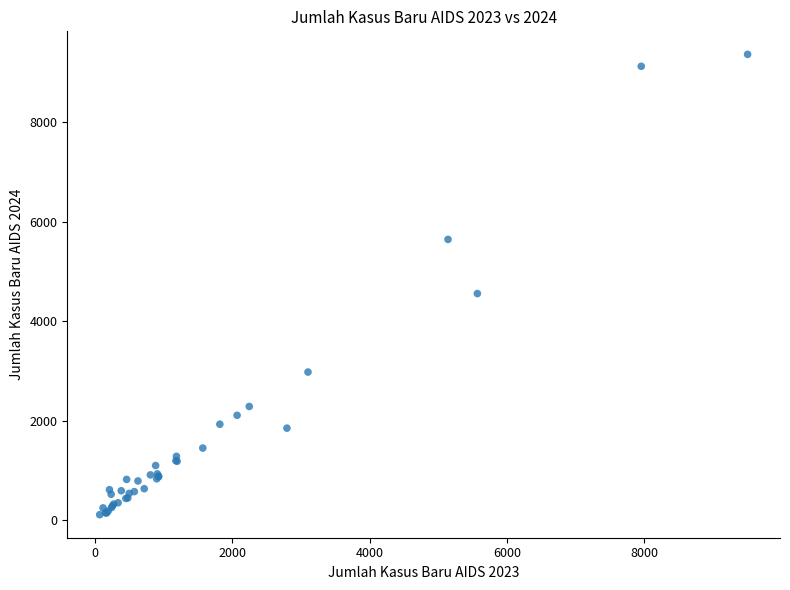

What Y value in the scatter plot is closest to 4734?

4553